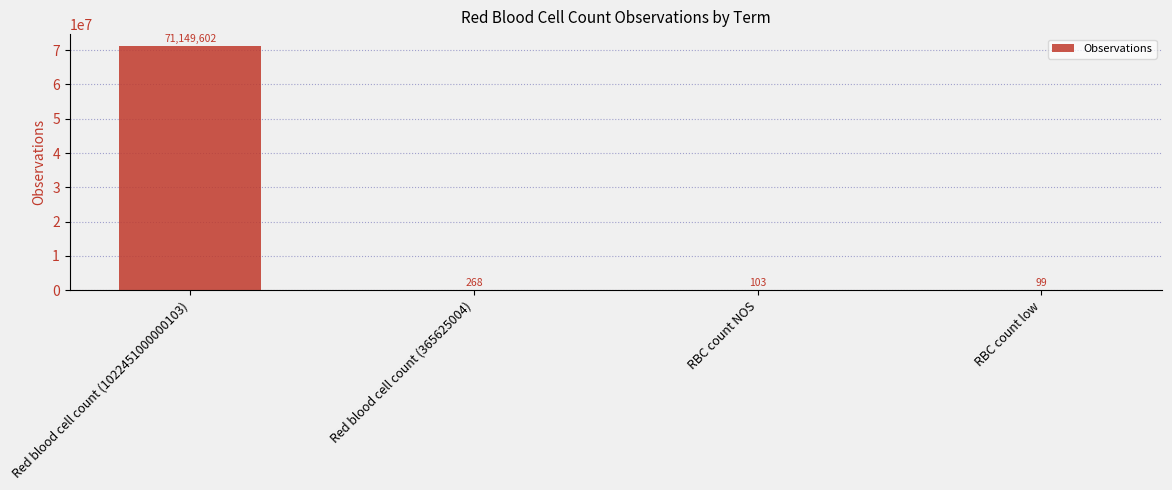

What is the sum of all values?

71150072